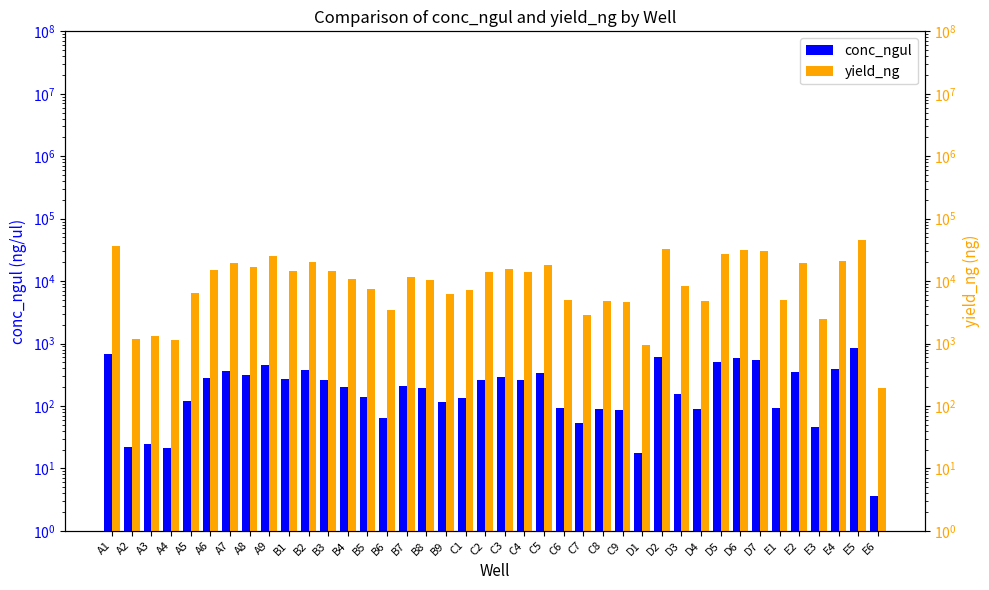

What is the lowest value of the yield_ng series?

192.2